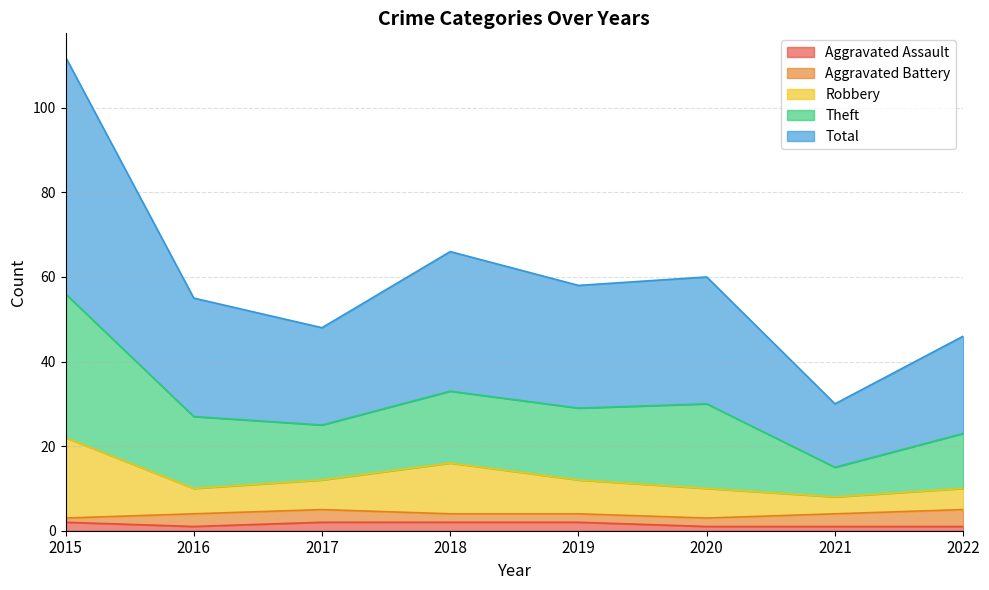

Does the chart have visible grid lines?

Yes